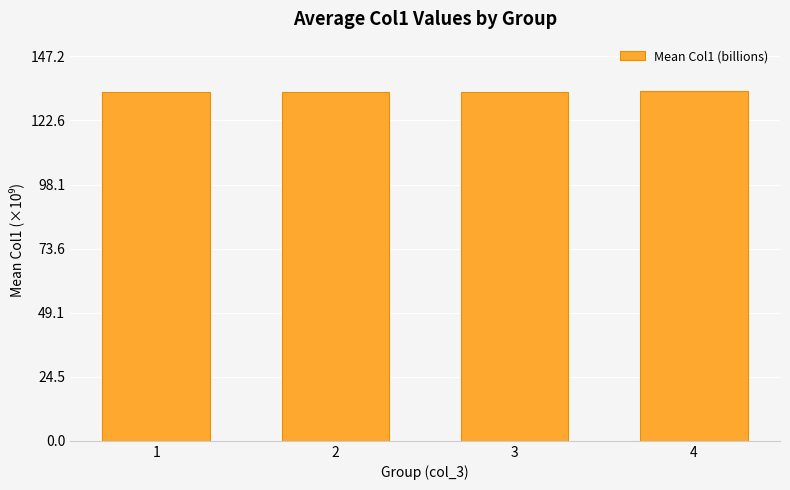

Is it true that the value at 4 is 133.8?

True